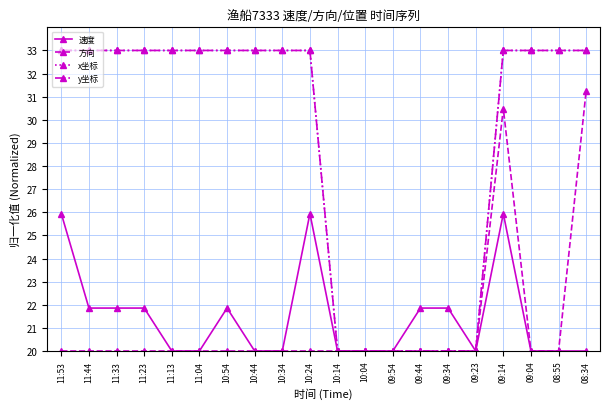

What position from the left is 11:53?

1